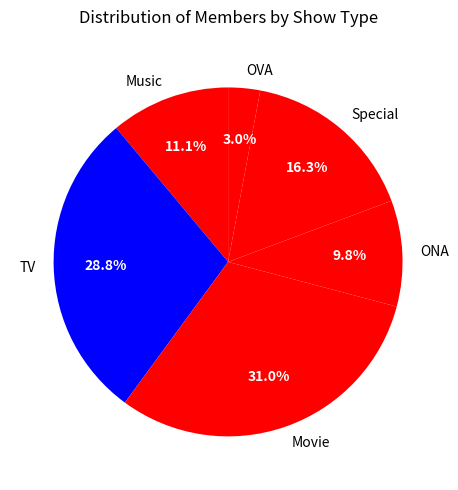

Rank the categories by value from lowest to highest.

OVA, ONA, Music, Special, TV, Movie